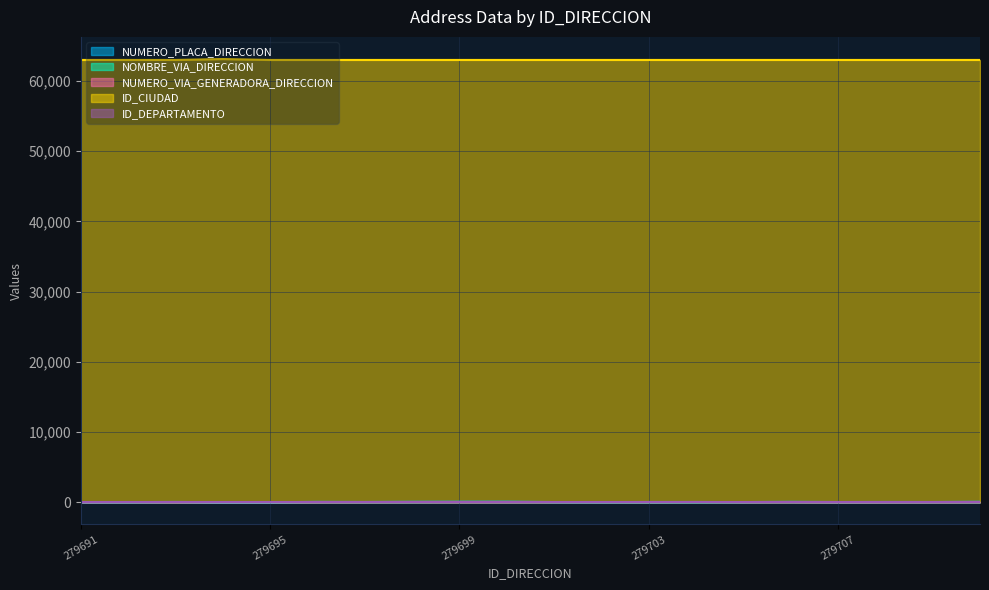

What is the average value of the NUMERO_VIA_GENERADORA_DIRECCION series?

12